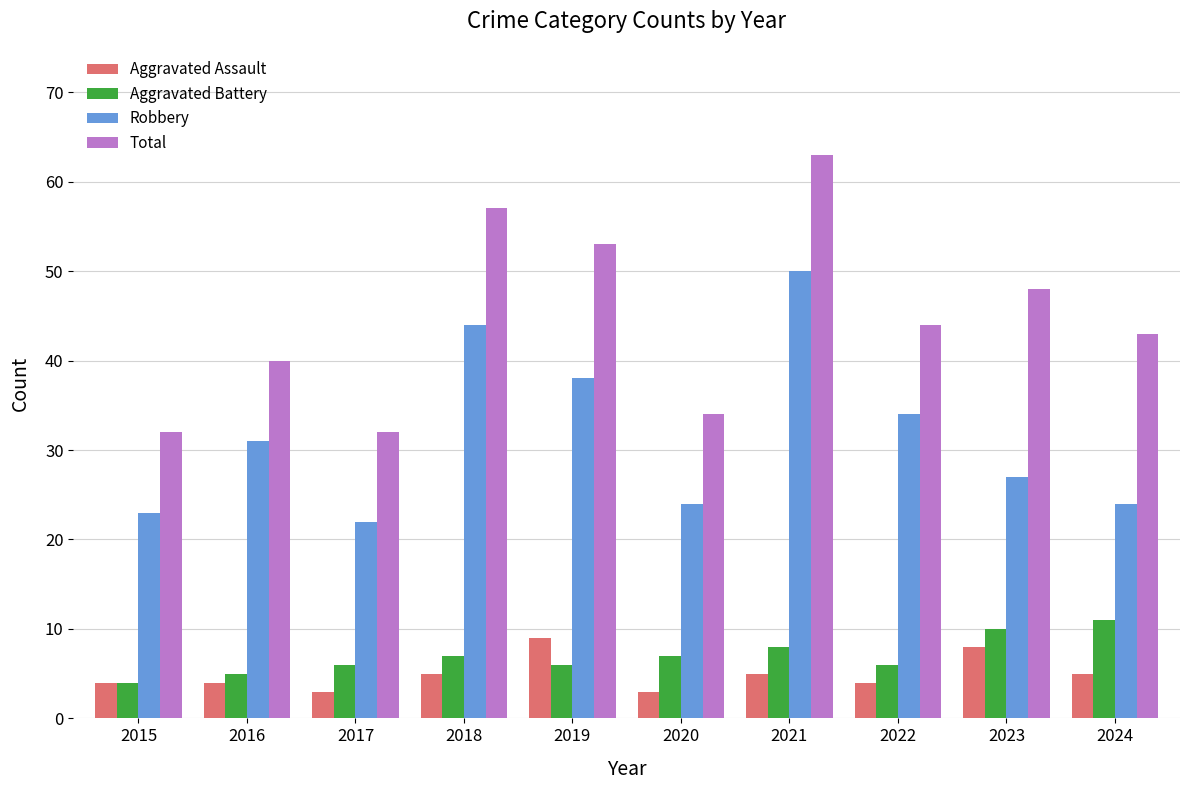

Reading left to right, extract all data points from this chart.

Aggravated Assault: 4	4	3	5	9	3	5	4	8	5
Aggravated Battery: 4	5	6	7	6	7	8	6	10	11
Robbery: 23	31	22	44	38	24	50	34	27	24
Total: 32	40	32	57	53	34	63	44	48	43